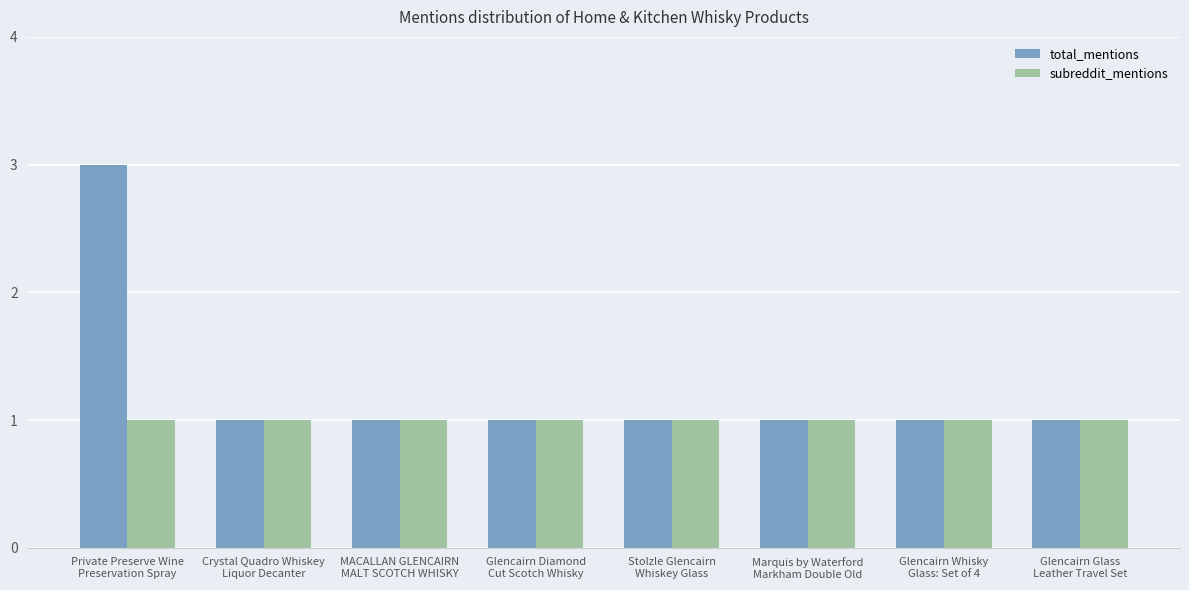

What position from the left is Stolzle Glencairn
Whiskey Glass?

5